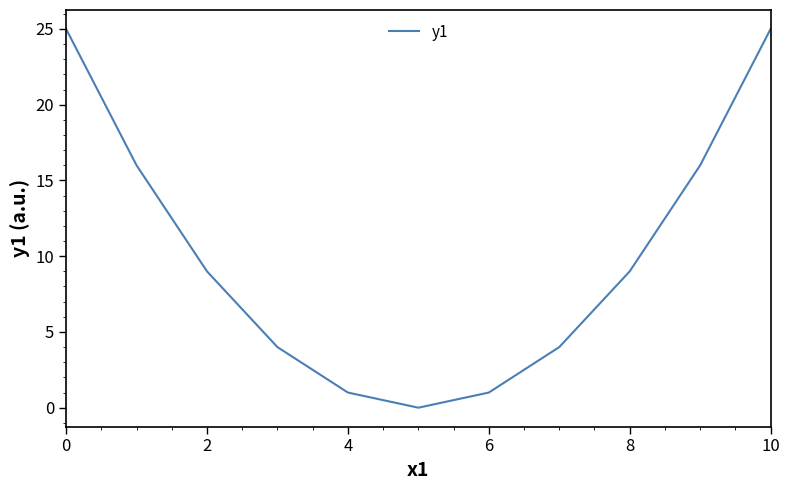

What is the greatest value displayed?

25